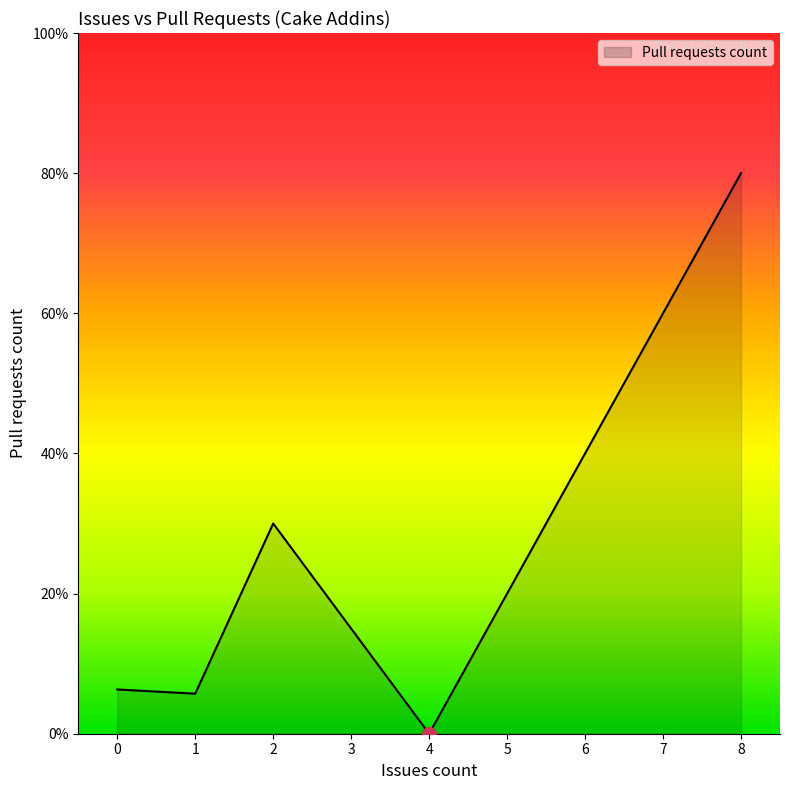

Is this an area chart (filled region under the line)?

Yes